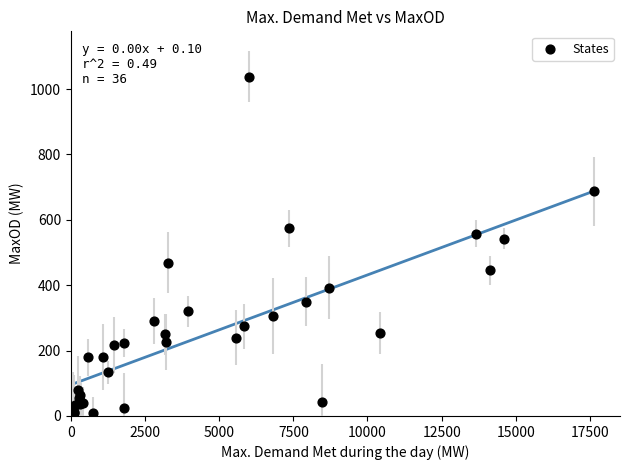

What Y value in the scatter plot is closest to 523?

542